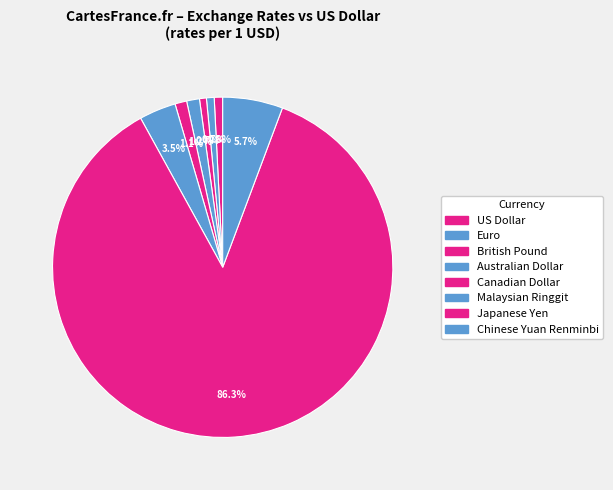

How many segments does this pie chart have?

8